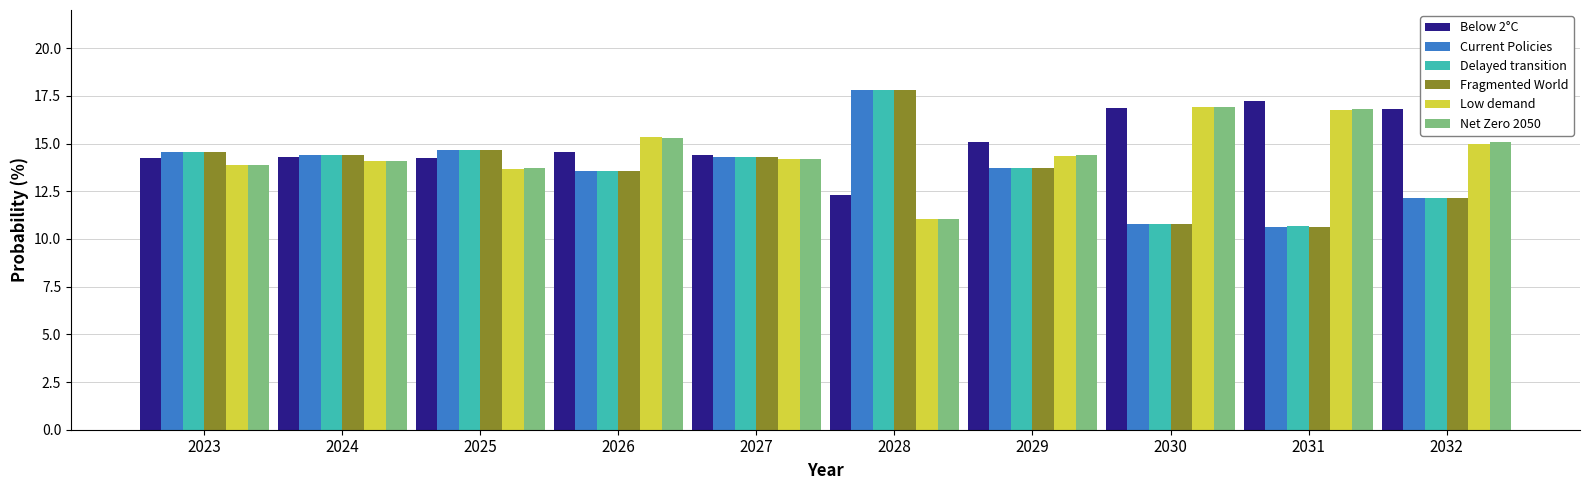

True or false: Delayed transition has a value of 4.6 at 2028.

False